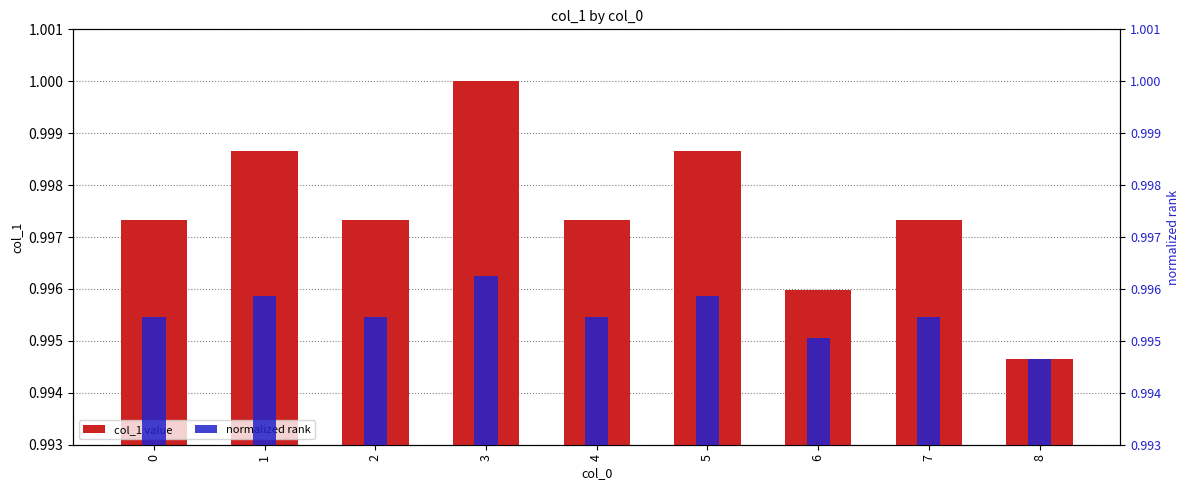

Reading left to right, extract all data points from this chart.

col_1 value: 1.0	1.0	1.0	1.0	1.0	1.0	1.0	1.0	1.0
normalized rank: 1.0	1.0	1.0	1.0	1.0	1.0	1.0	1.0	1.0